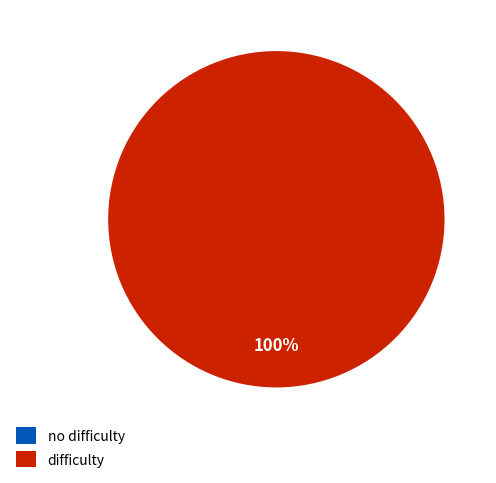

How many segments does this pie chart have?

2